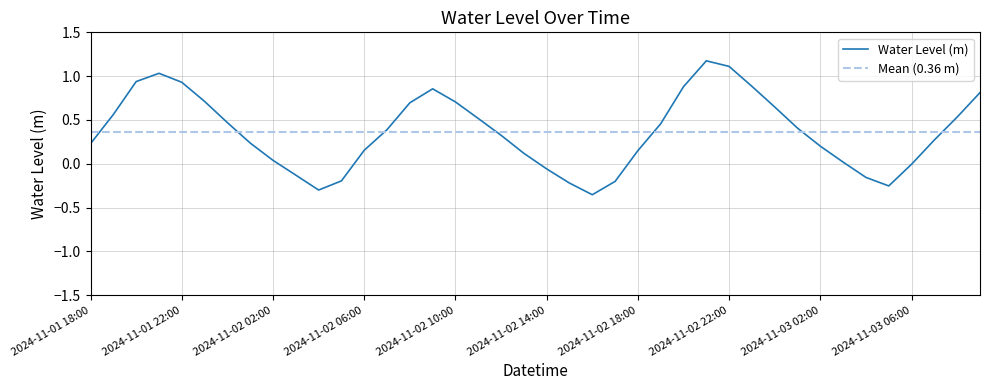

How many points are lower than both their immediate neighbors (excluding endpoints)?

3